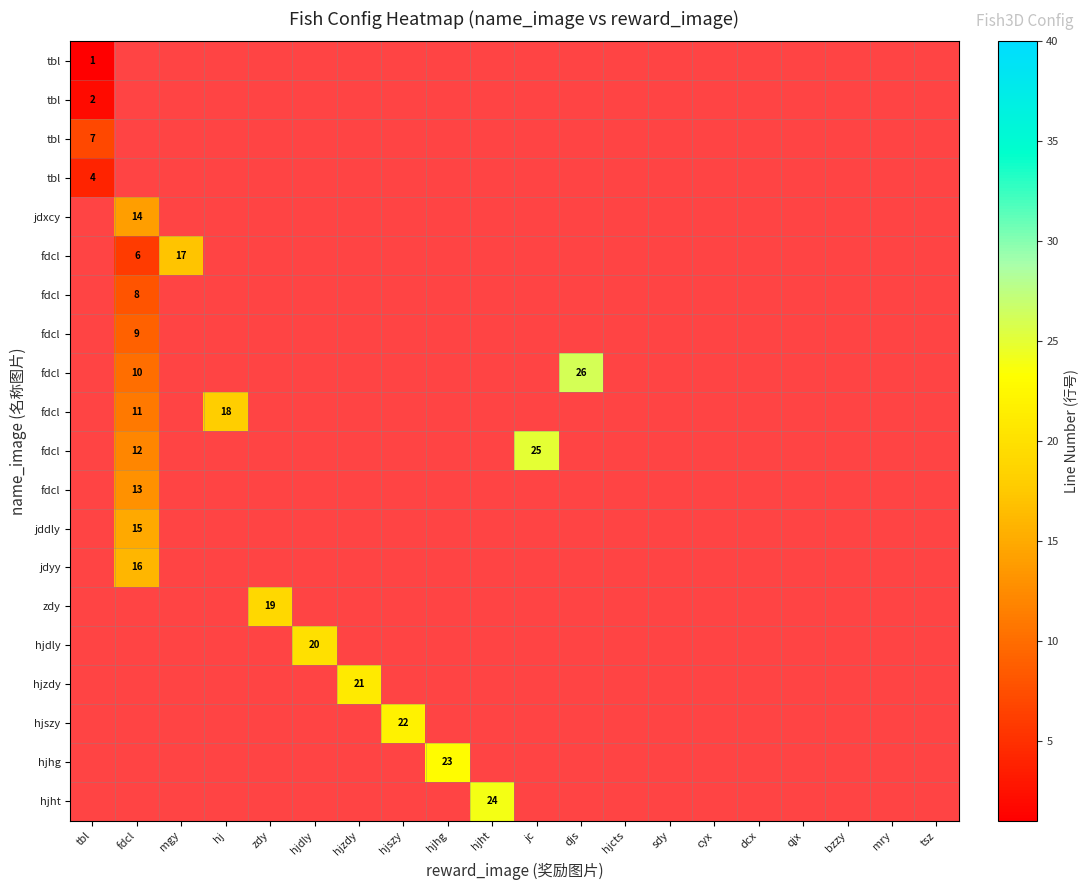

Which category has the lowest value across all series?

tbl